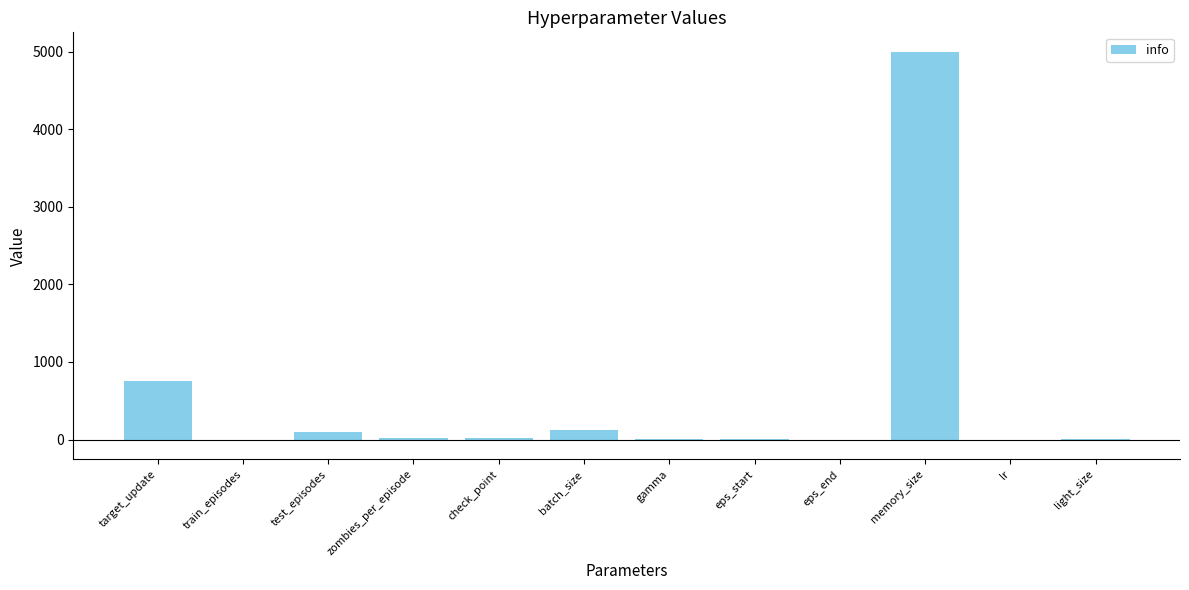

What is the sum of the values at memory_size and test_episodes?

5100.0